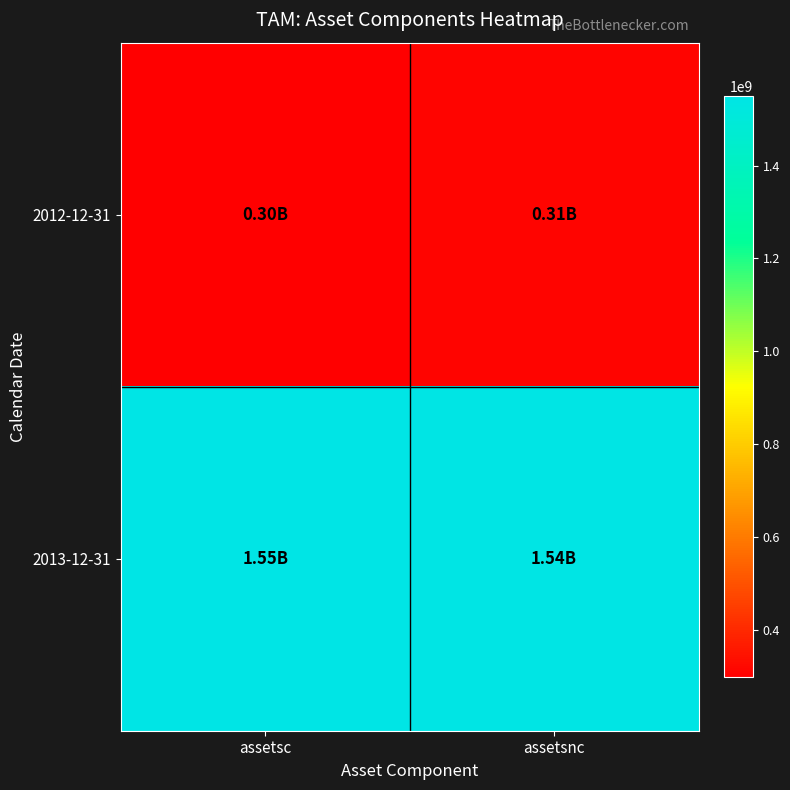

At how many categories does at least one series exceed 617362143?

2